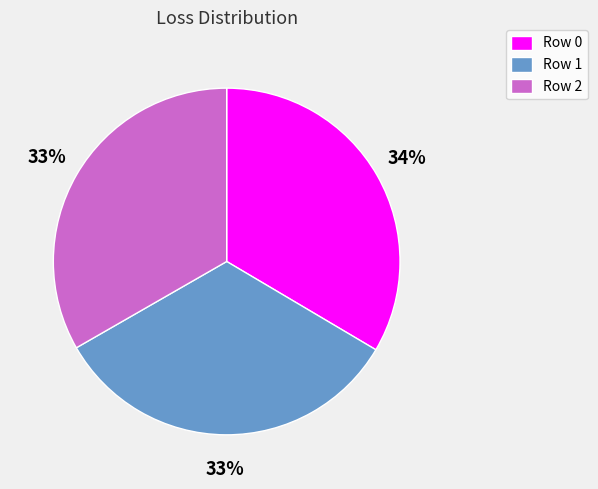

How many segments does this pie chart have?

3